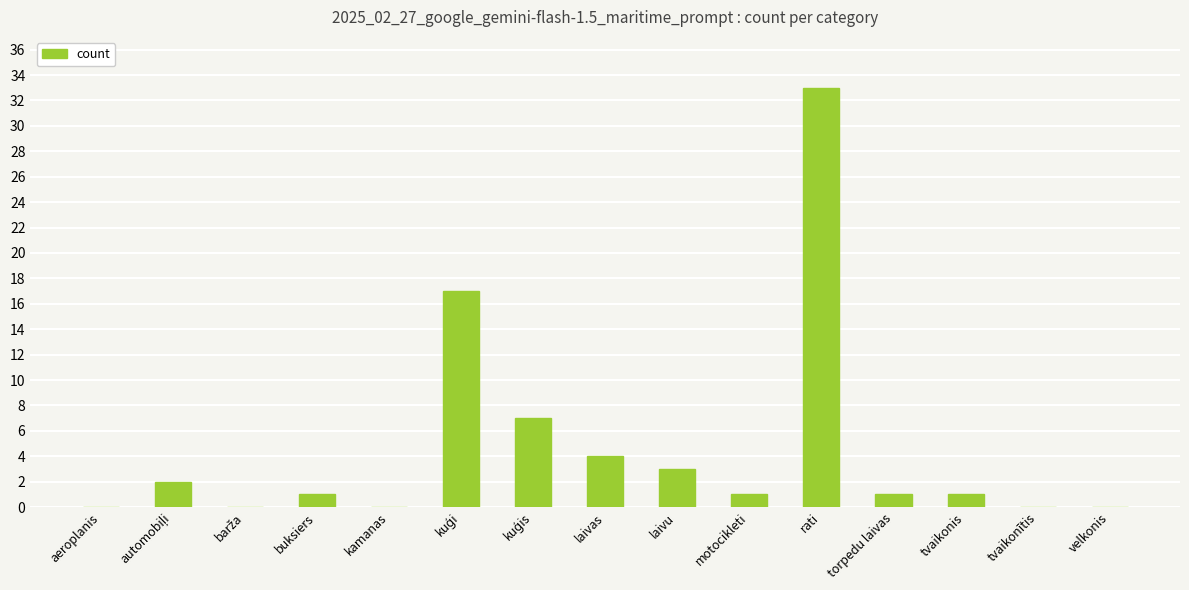

Reading left to right, what are all the values shown in this chart?

0	2	0	1	0	17	7	4	3	1	33	1	1	0	0